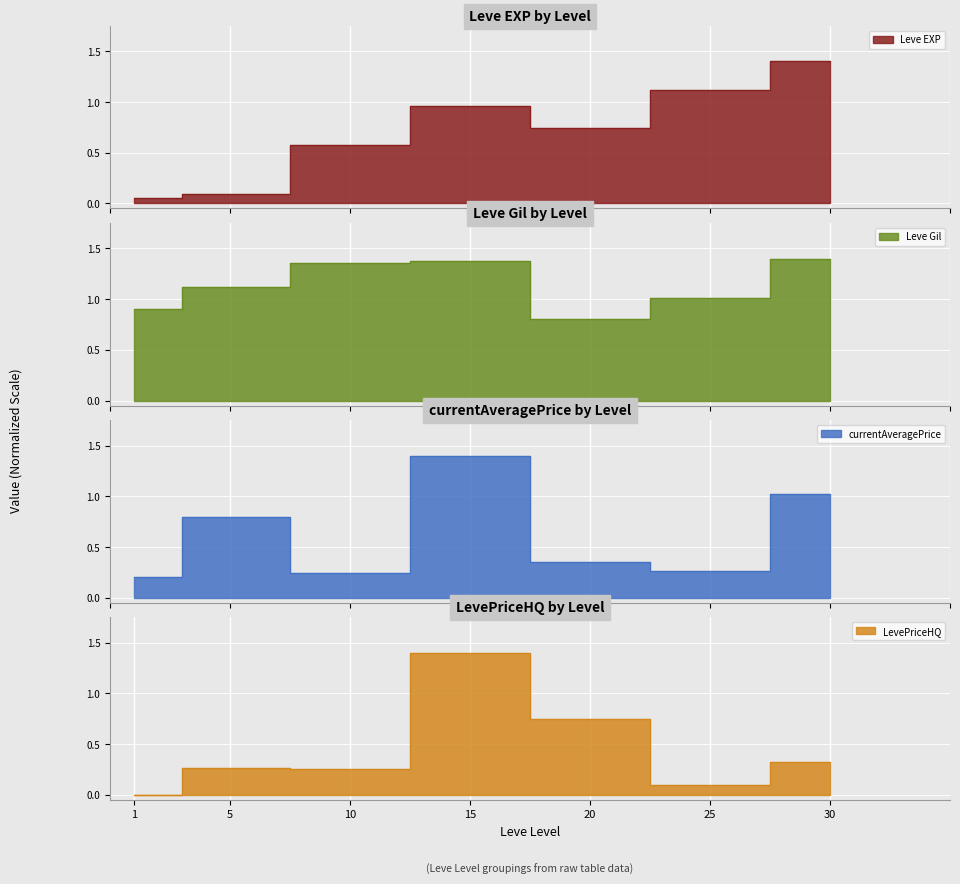

Rank the categories by LevePriceHQ value from highest to lowest.

15, 20, 30, 5, 10, 25, 1